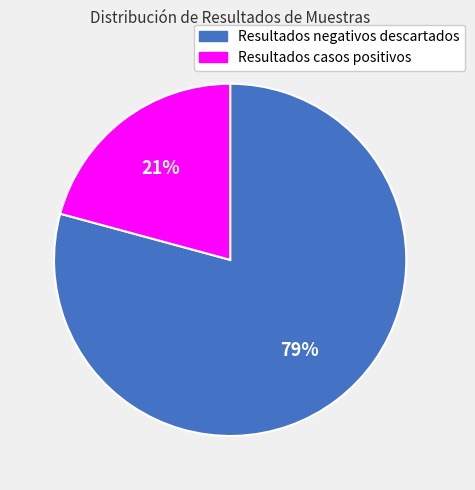

Is it true that Resultados negativos descartados is 79% of the pie?

True